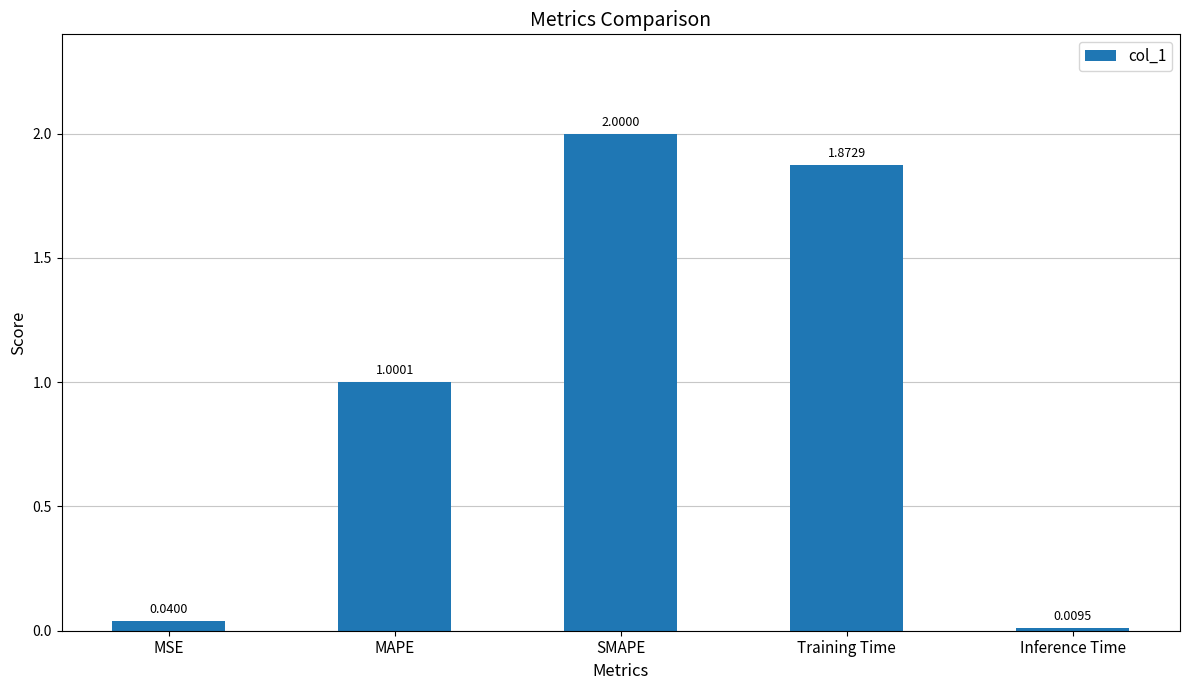

At which label does the data first exceed 1?

MAPE